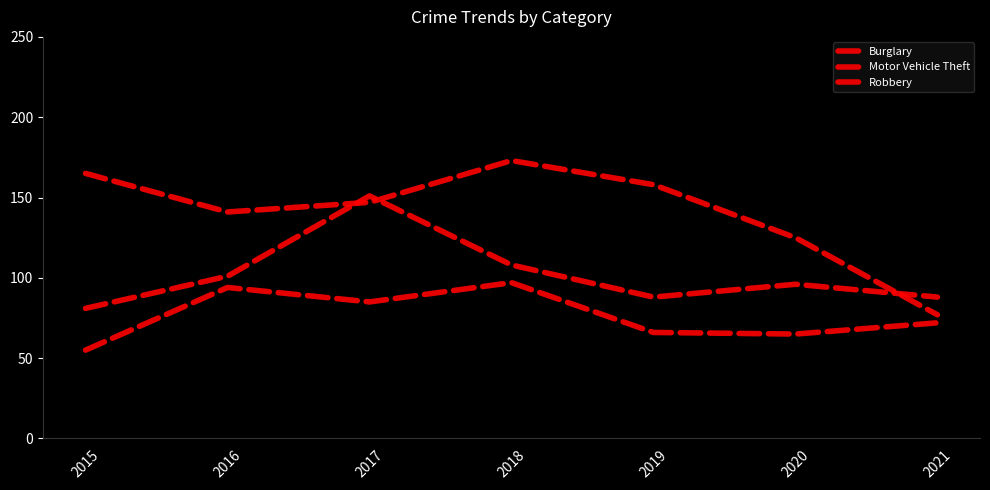

True or false: Burglary and Motor Vehicle Theft cross at least once.

True